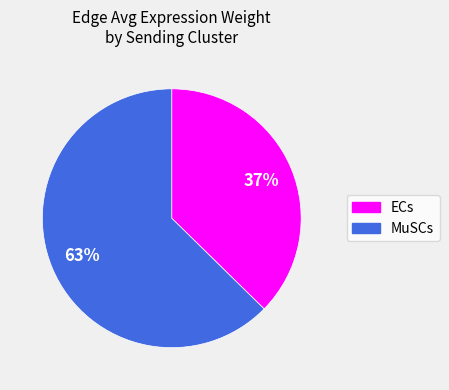

Count the number of slices in the pie.

2